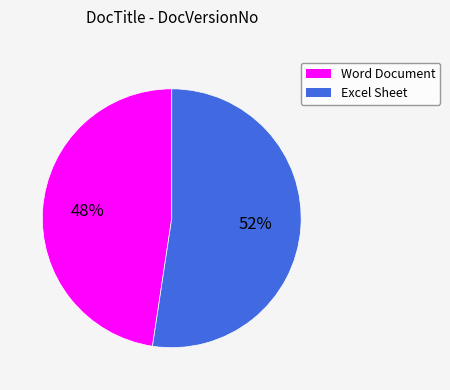

Do Word Document and Excel Sheet together represent more than half of the pie?

Yes